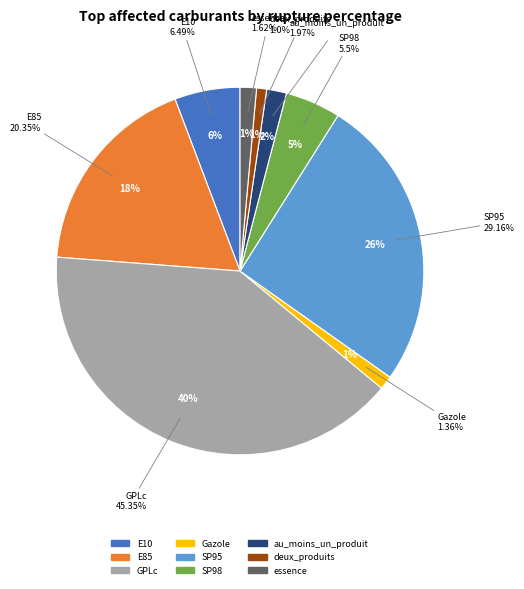

Which category has the biggest portion of the pie?

GPLc